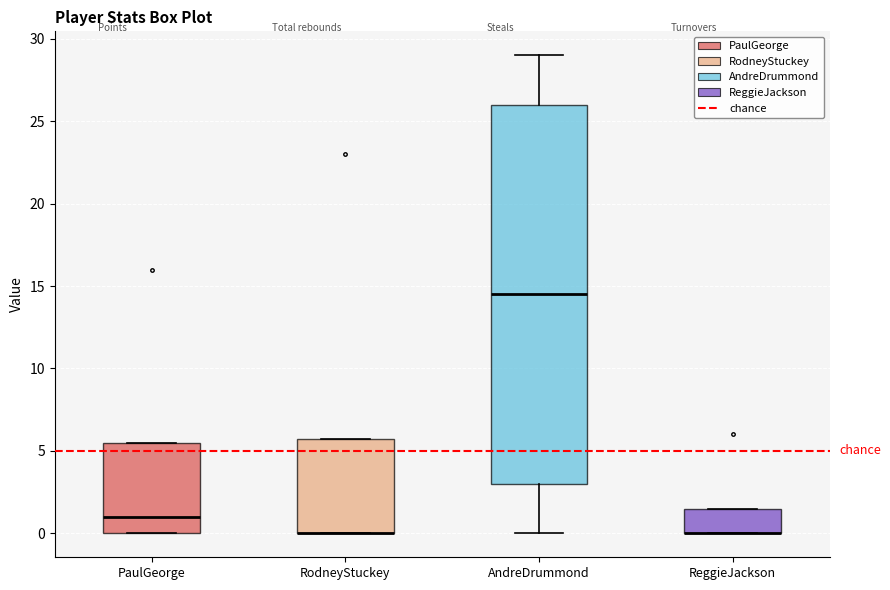

Which box is the tallest, from its lower edge to its upper edge?

AndreDrummond